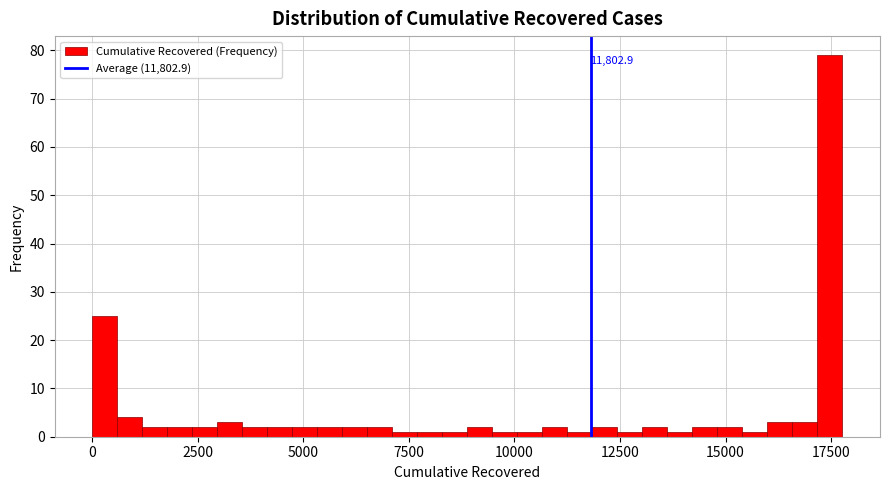

Read against the x-axis, roughly where is the centre of the tallest bar?

17500